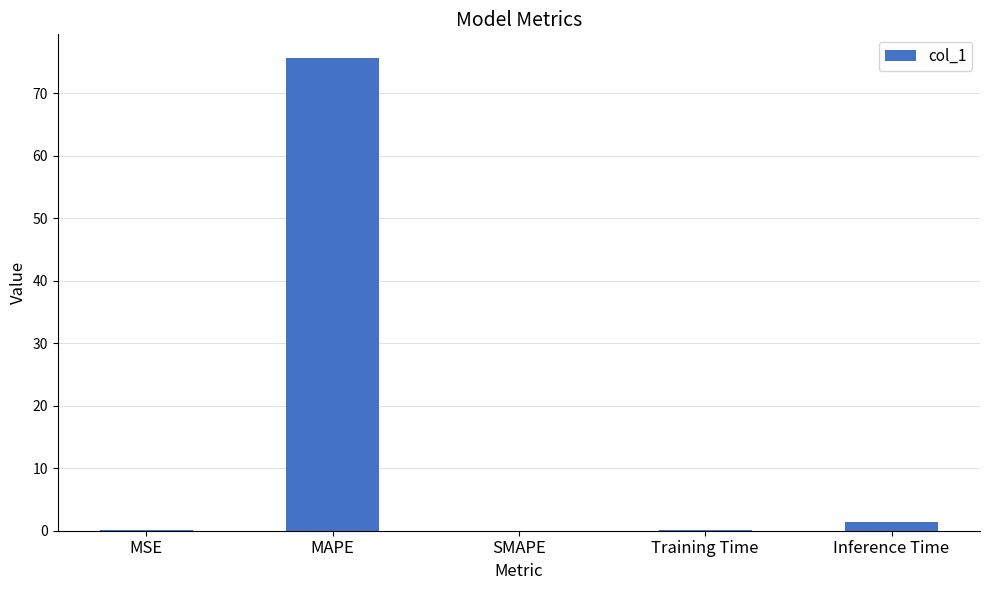

Is it true that the value at SMAPE is 23.5?

False